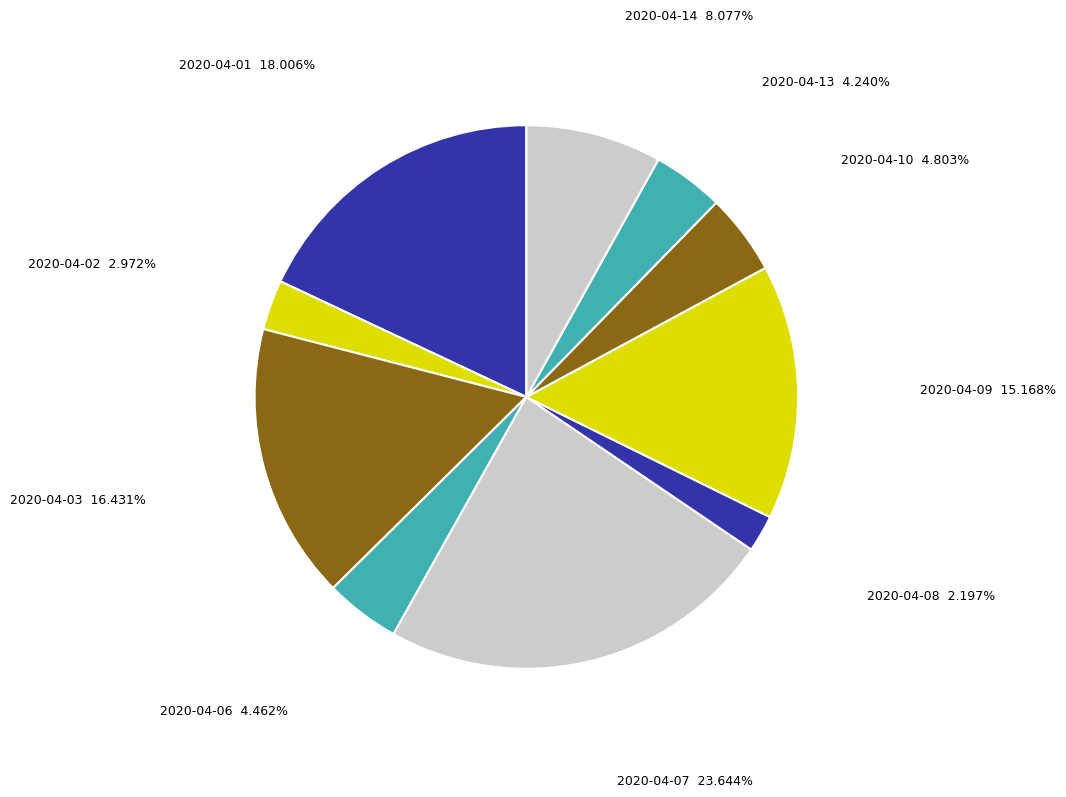

What is the largest slice in the pie chart?

2020-04-07